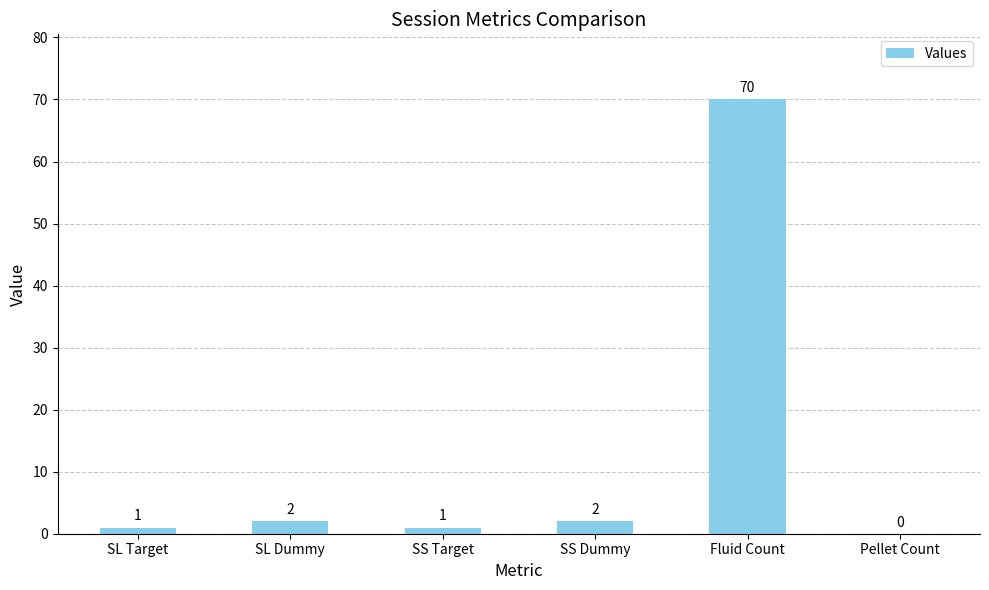

Are the bars horizontal?

No